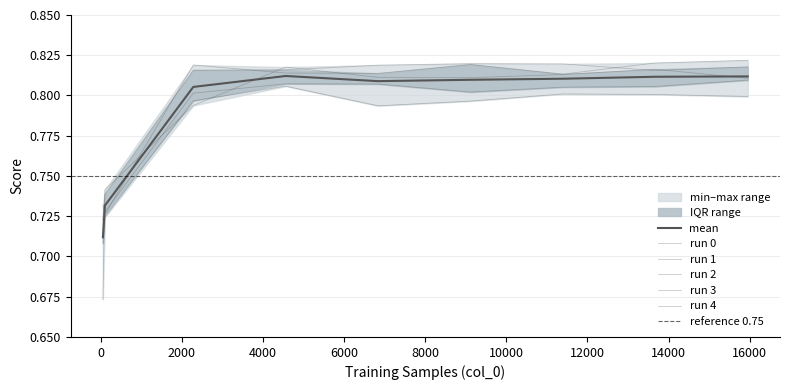

Reading left to right, what are all the values shown in this chart?

0: 0.7	0.7	0.8	0.8	0.8	0.8	0.8	0.8	0.8
1: 0.7	0.7	0.8	0.8	0.8	0.8	0.8	0.8	0.8
2: 0.7	0.7	0.8	0.8	0.8	0.8	0.8	0.8	0.8
3: 0.7	0.7	0.8	0.8	0.8	0.8	0.8	0.8	0.8
4: 0.7	0.7	0.8	0.8	0.8	0.8	0.8	0.8	0.8